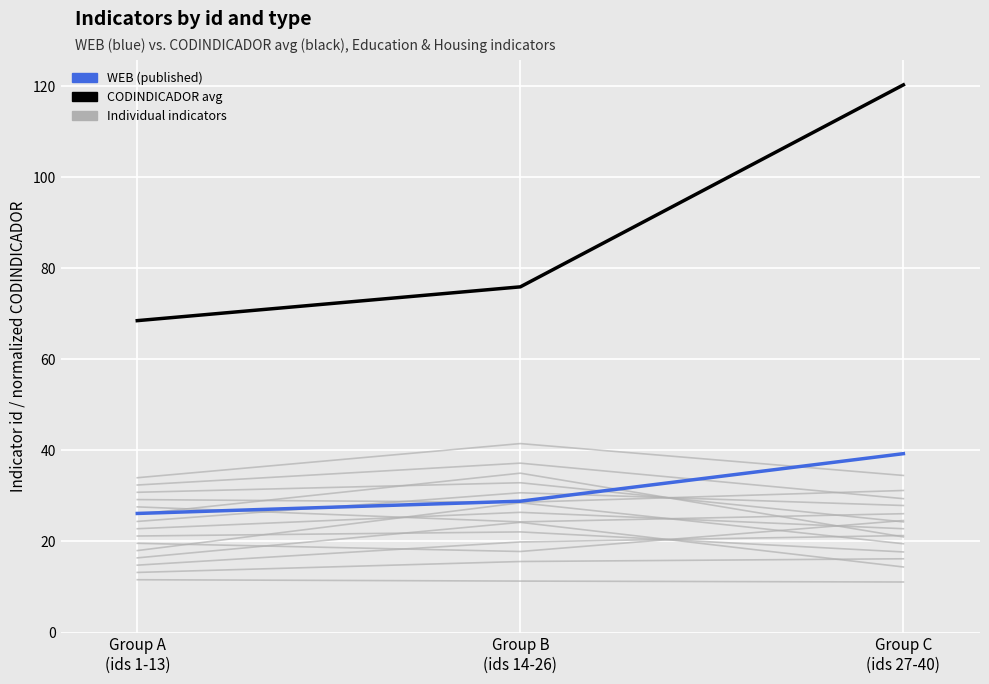

At how many categories does at least one series exceed 35?

3